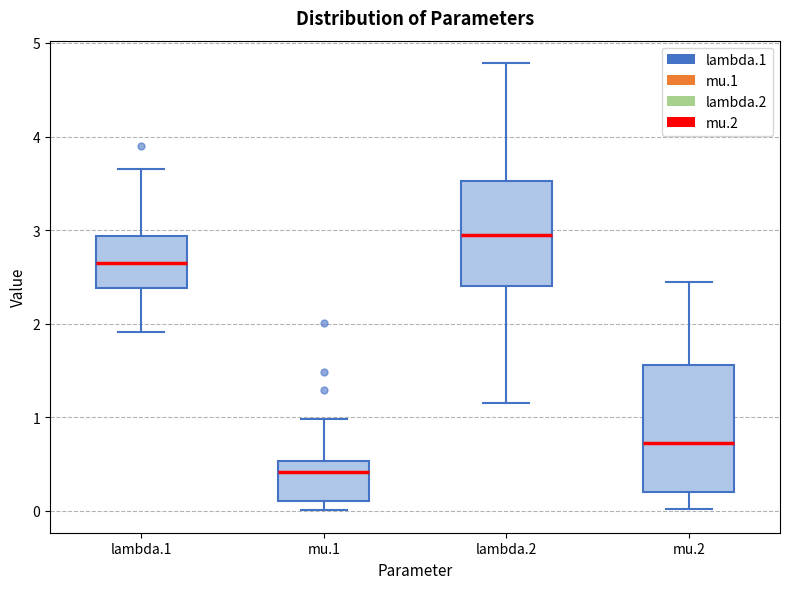

Which box has the highest median line?

lambda.2